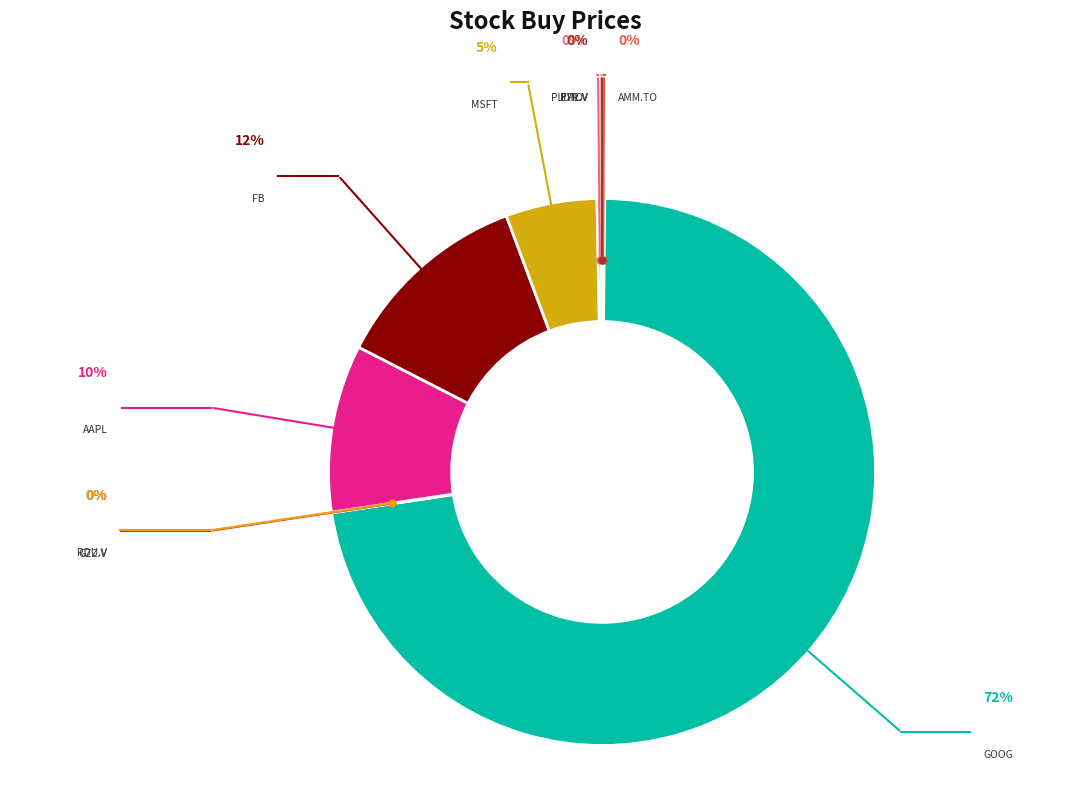

Which has a higher value, FB or AAPL?

FB